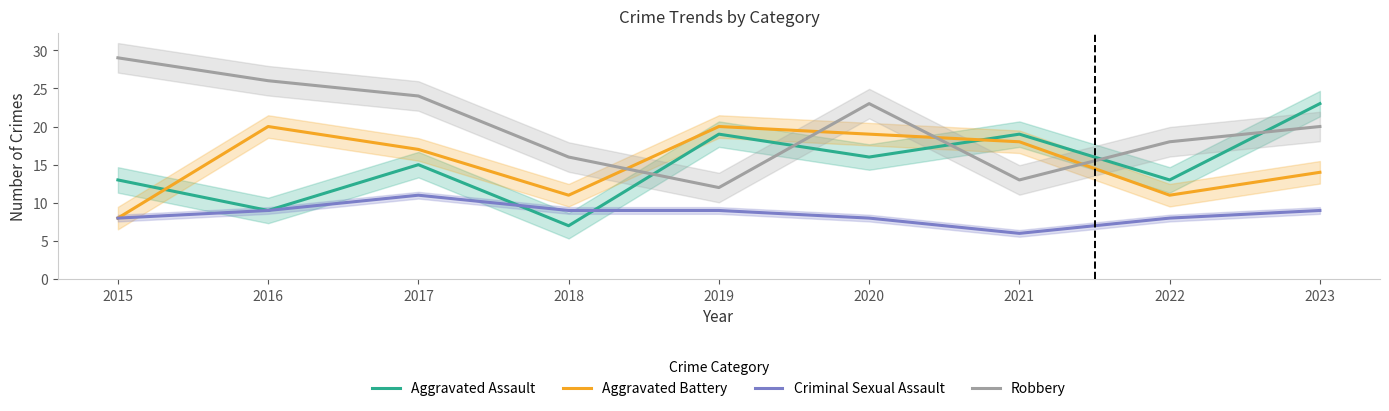

At which category is the sum across all series the highest?

2017